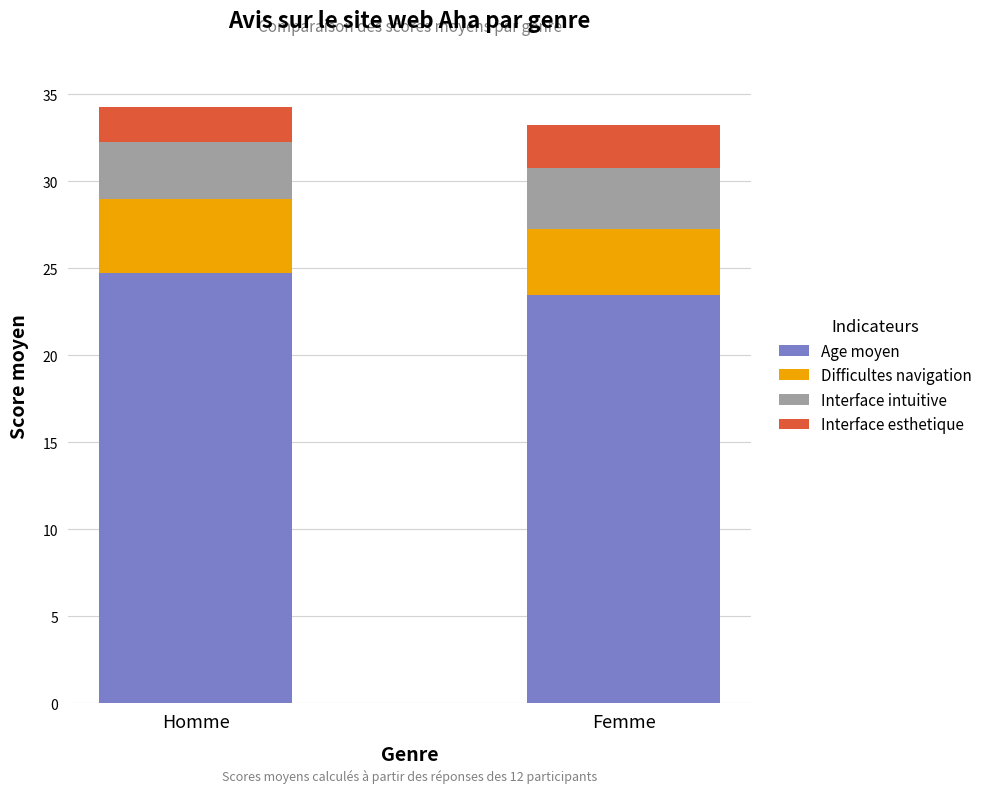

True or false: Age moyen has a value of 8.3 at Homme.

False